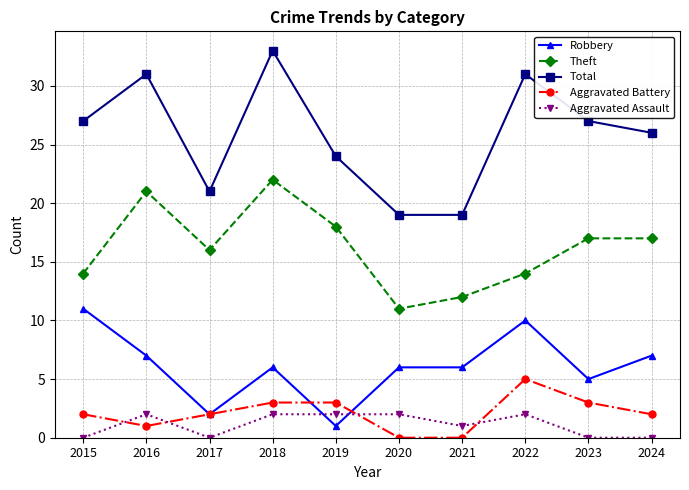

At which category is the sum across all series the highest?

2018